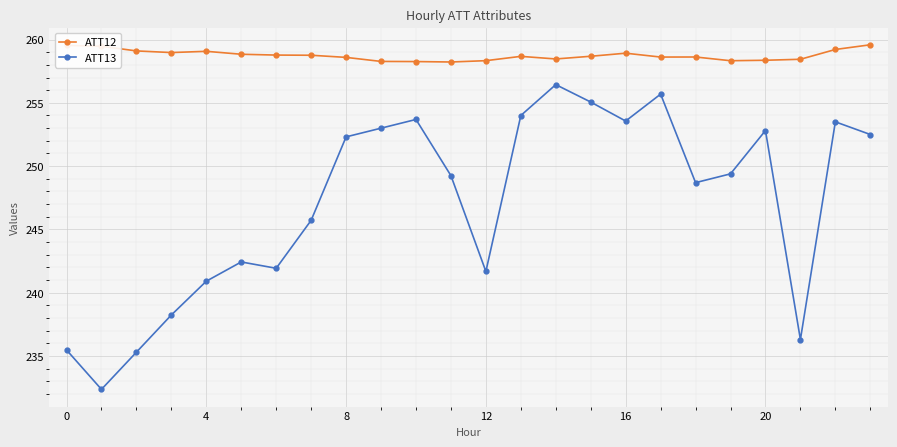

Count the number of categories in the chart.

24